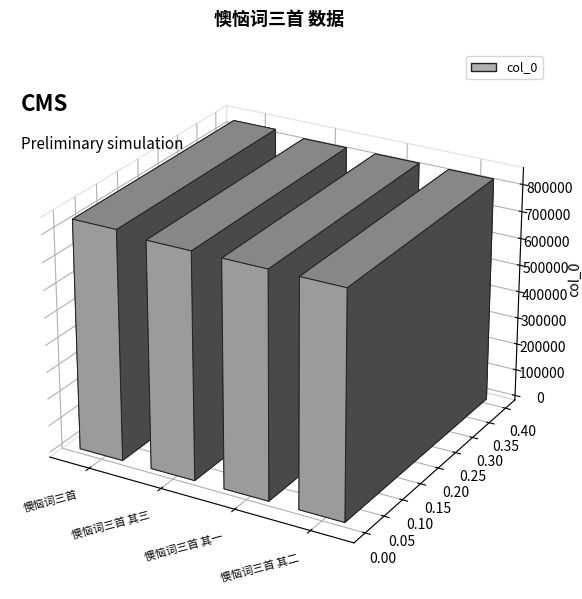

Reading left to right, extract all data points from this chart.

懊恼词三首=844238	懊恼词三首 其三=831549	懊恼词三首 其一=831547	懊恼词三首 其二=831548